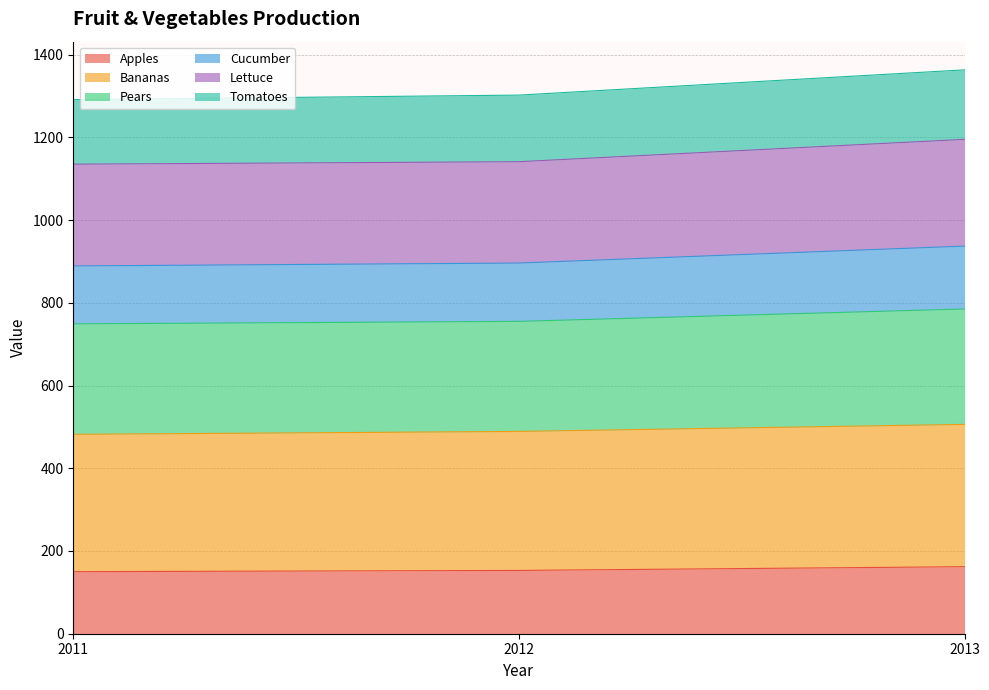

How many values in the Bananas series exceed 489?

1